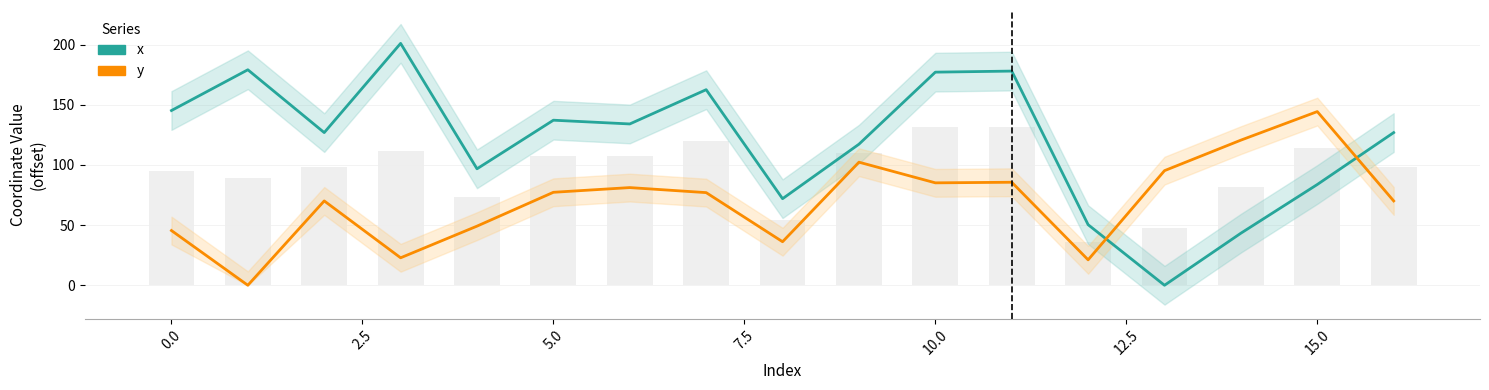

What is the total value across all series at 14?

164.0